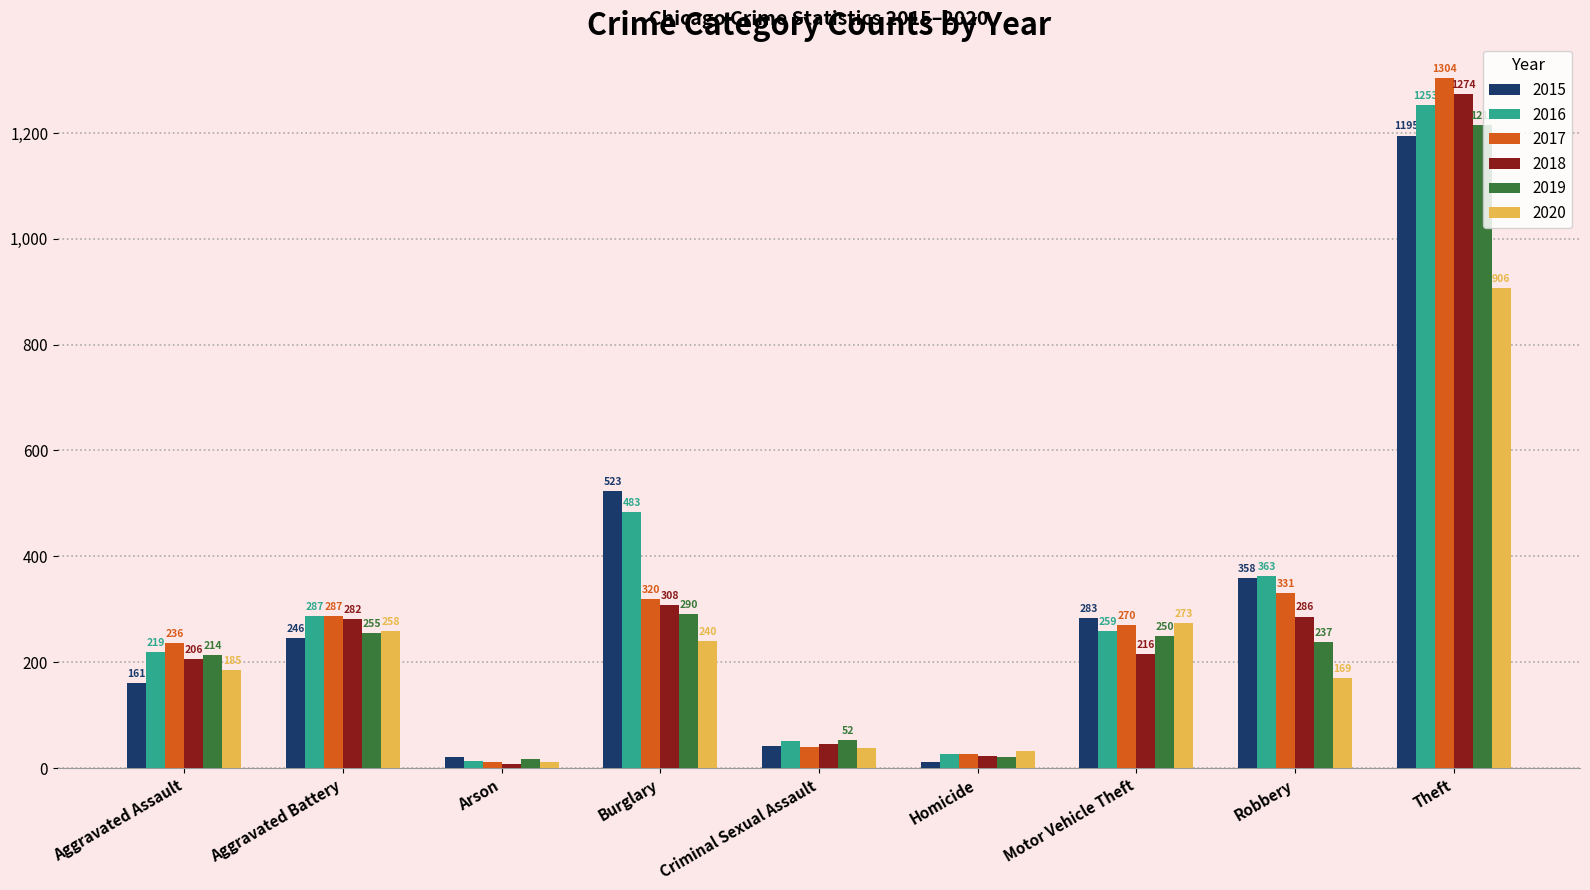

Is it true that 2016 equals 219 at Aggravated Assault?

True